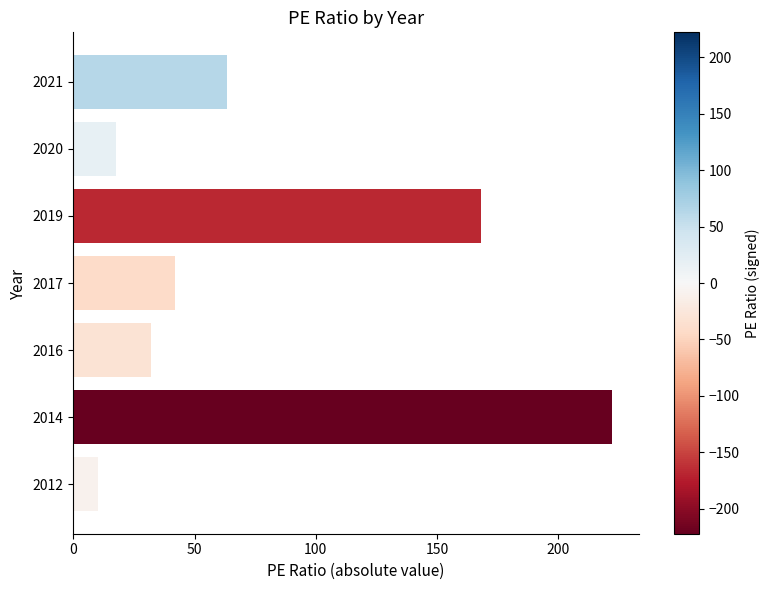

Between 2014 and 2020, which is larger?

2014